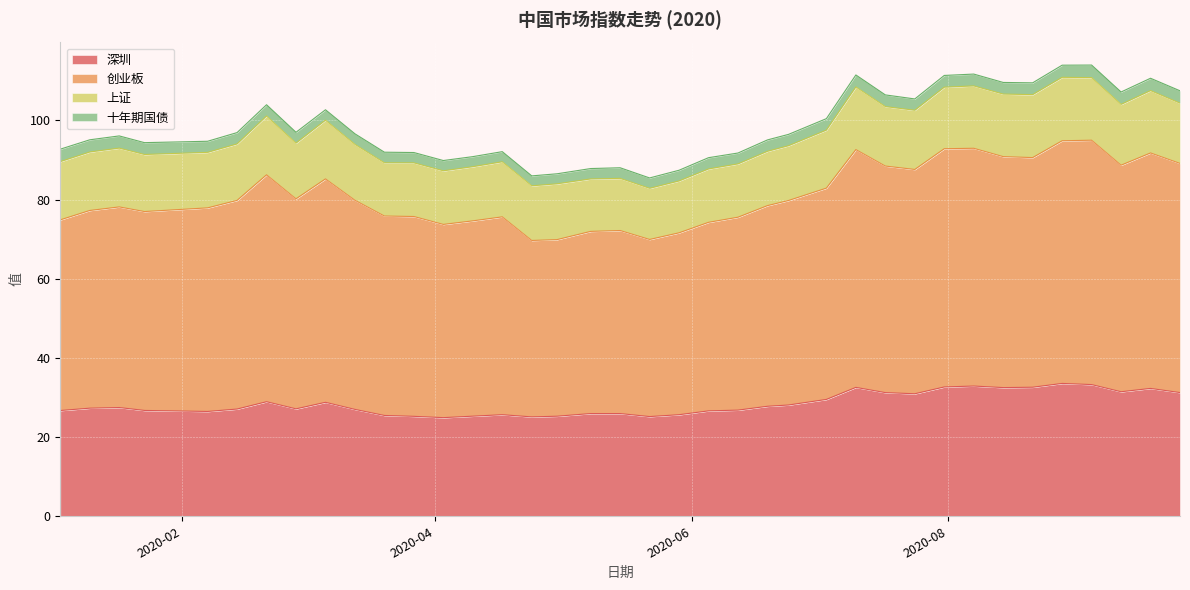

What is the difference between the 深圳 values at 2020-07-10 and 2020-09-18?

0.3